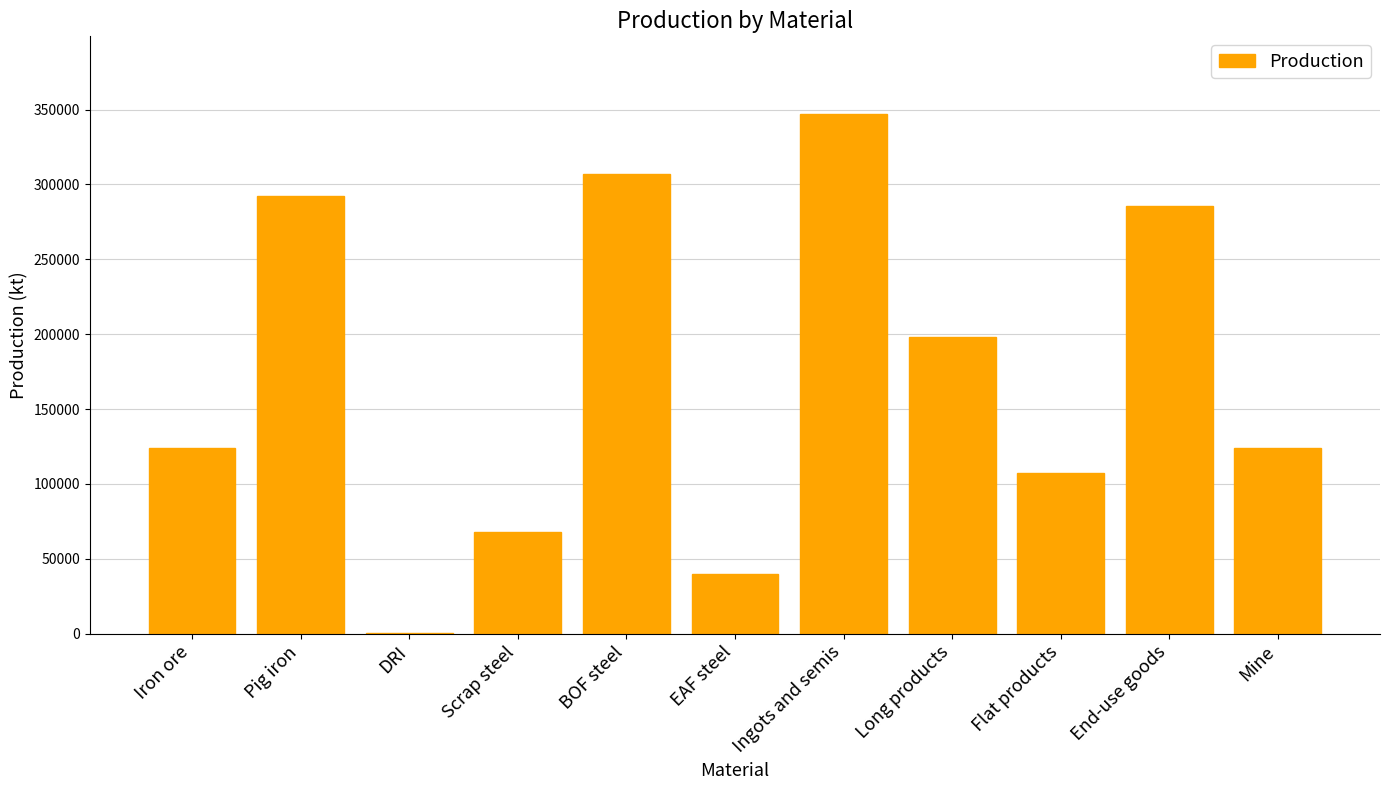

What is the maximum value shown in the chart?

346905.3